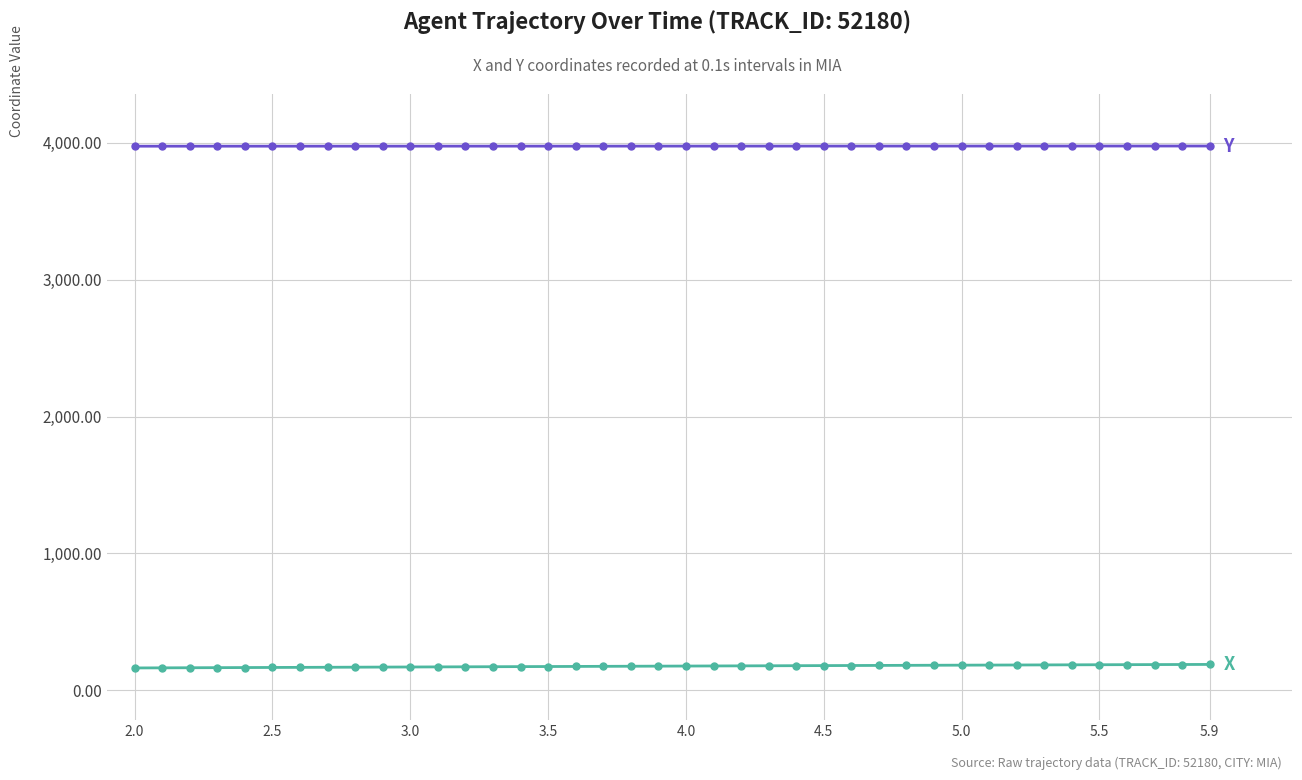

What is the minimum value shown in the chart?

163.6